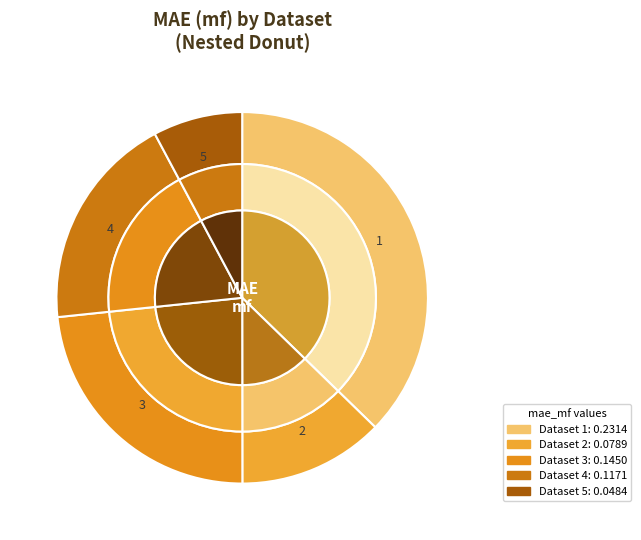

Does any single category account for the majority?

No